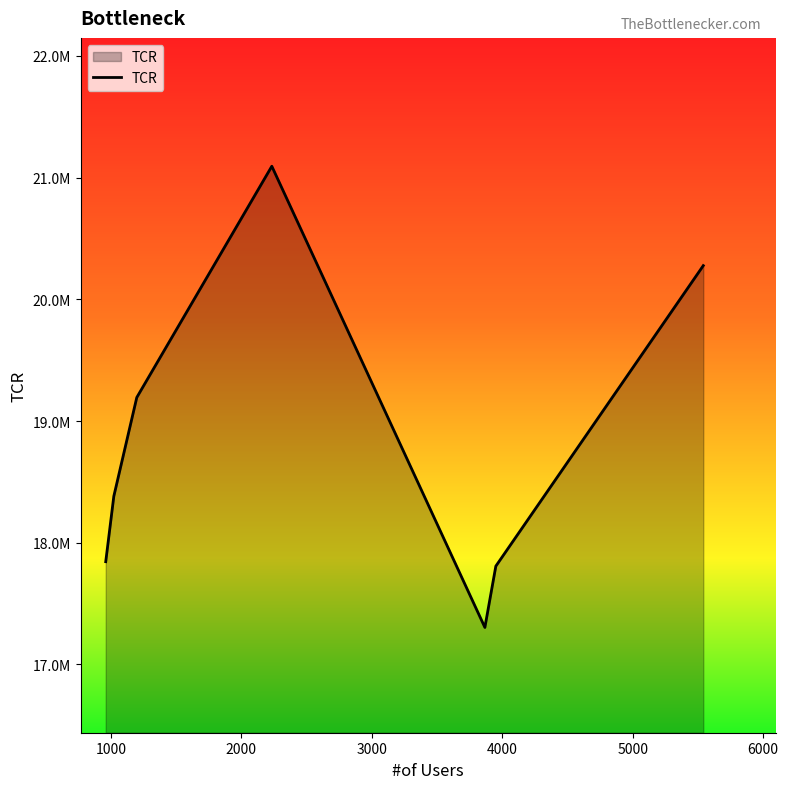

Is this an area chart (filled region under the line)?

Yes